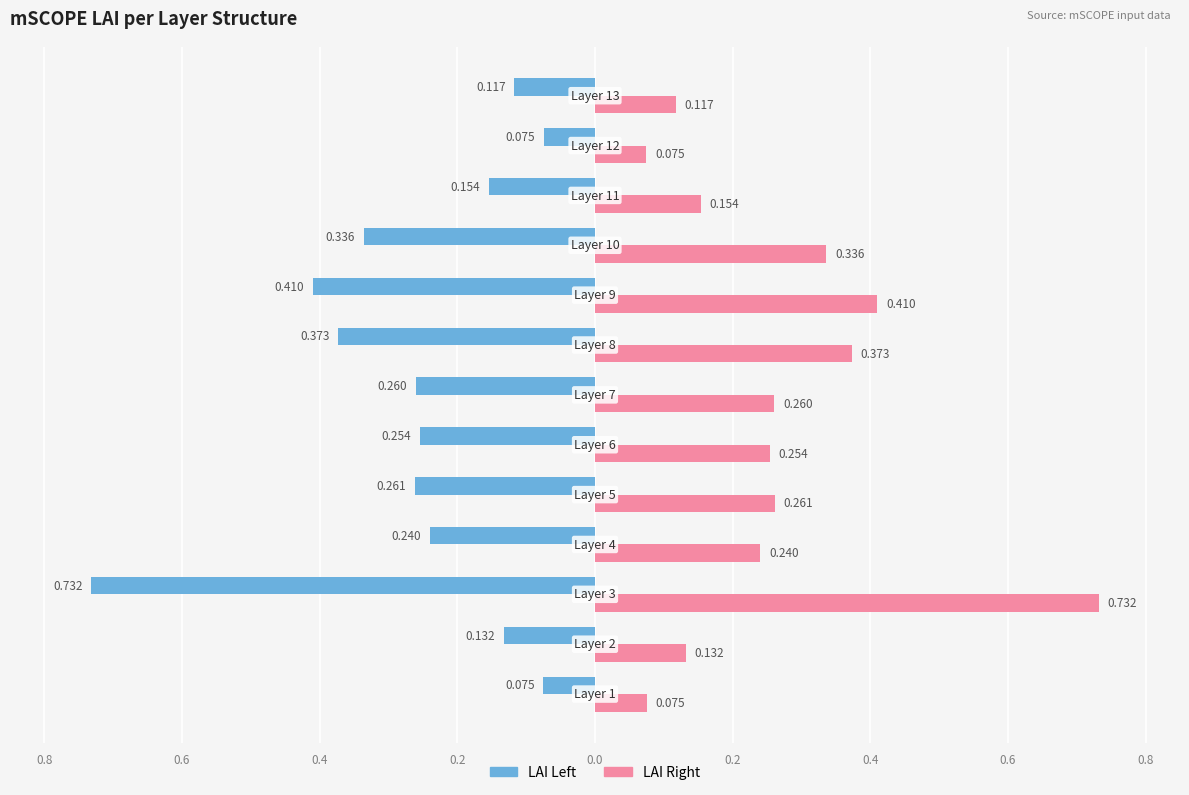

What is the difference between the maximum and minimum values in the LAI Left series?

0.7